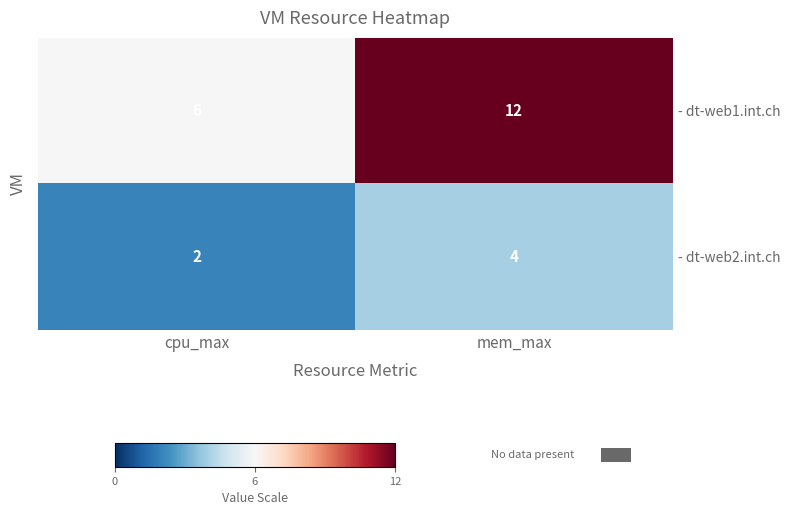

What is the total value across all series at cpu_max?

8